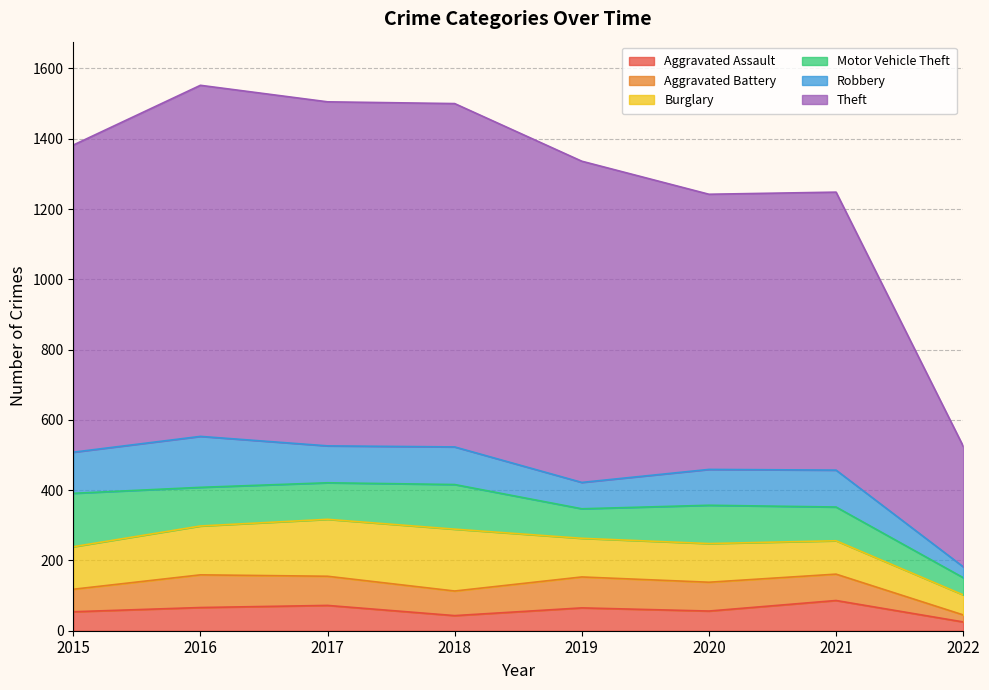

What is the maximum value shown in the chart?

999